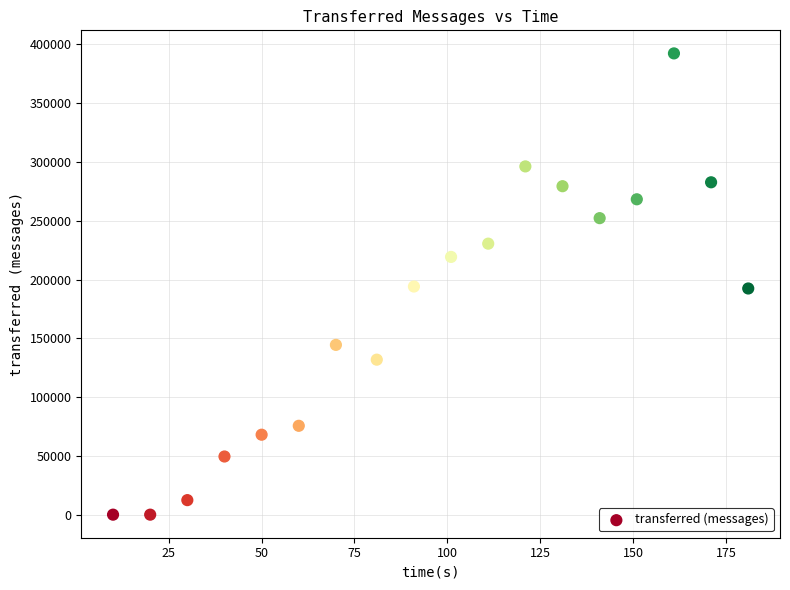

What is the range of X values (max minus min)?

171